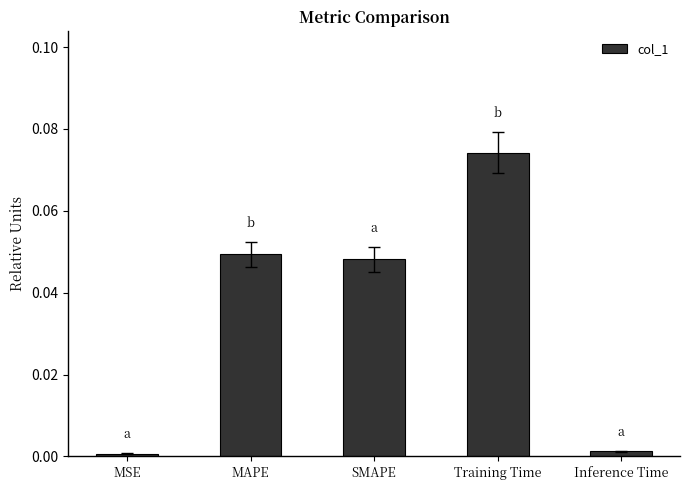

The chart shows a value of 0.0 at Inference Time. True or false?

True